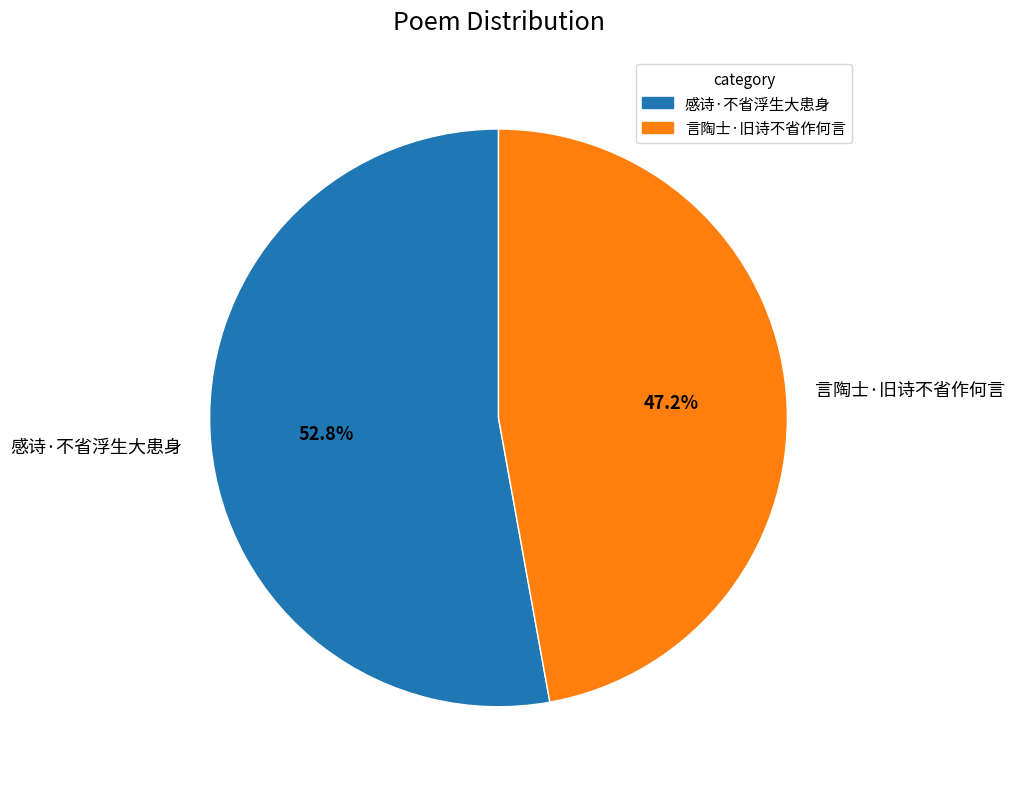

What percentage do 言陶士·旧诗不省作何言 and 感诗·不省浮生大患身 together represent?

100.0%